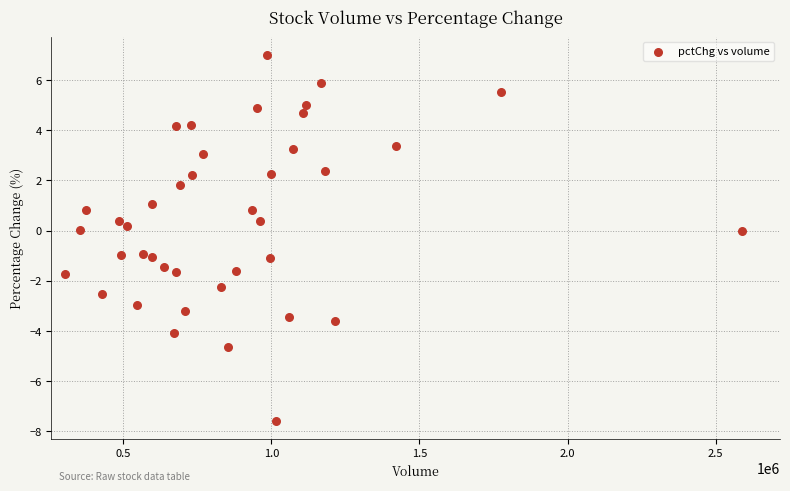

What is the range of Y values (max minus min)?

14.6